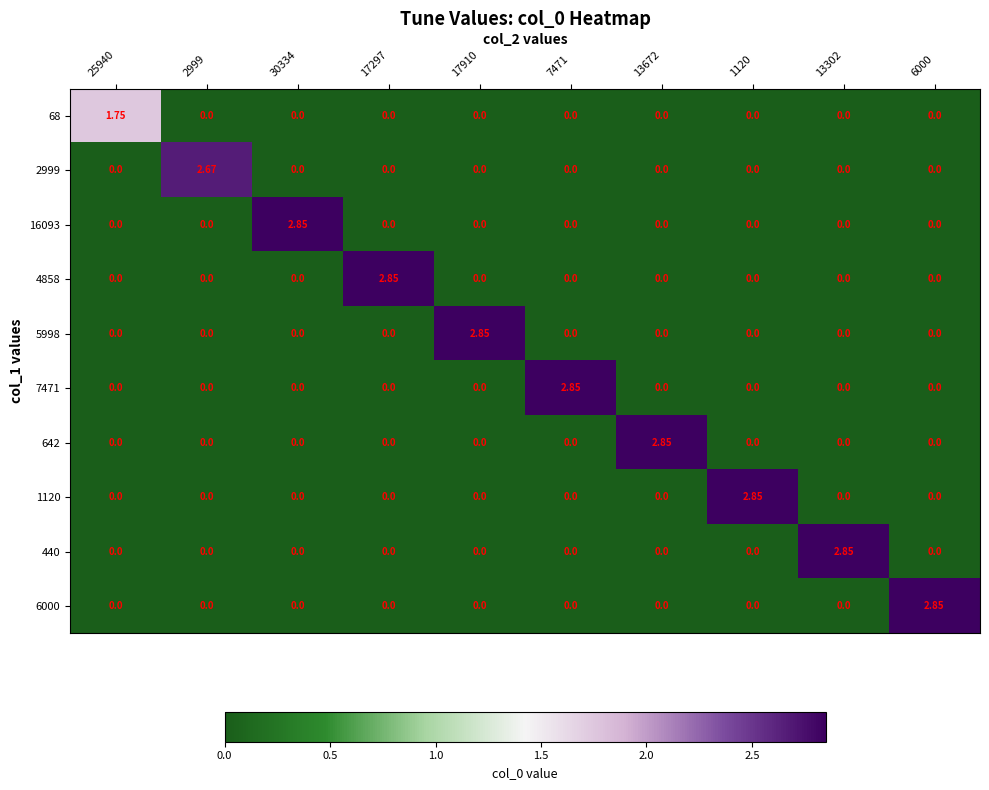

At which category is the sum across all series the highest?

30334